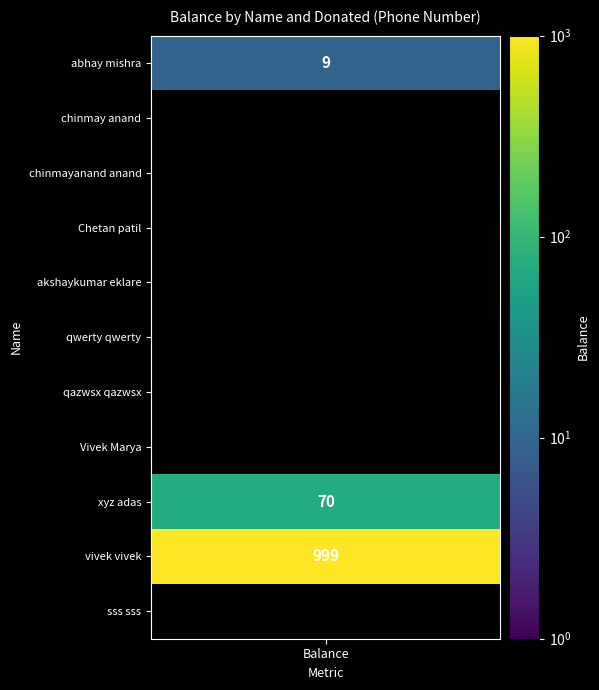

Which series has the largest total across all categories?

vivek vivek